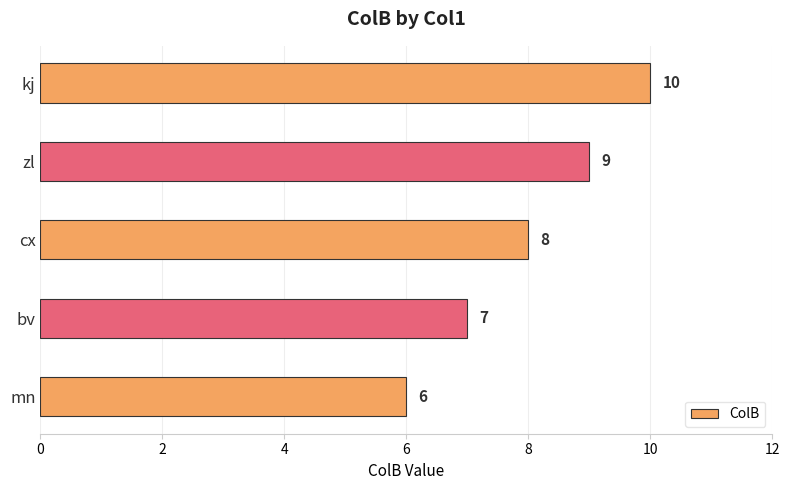

Does the chart contain any negative values?

No